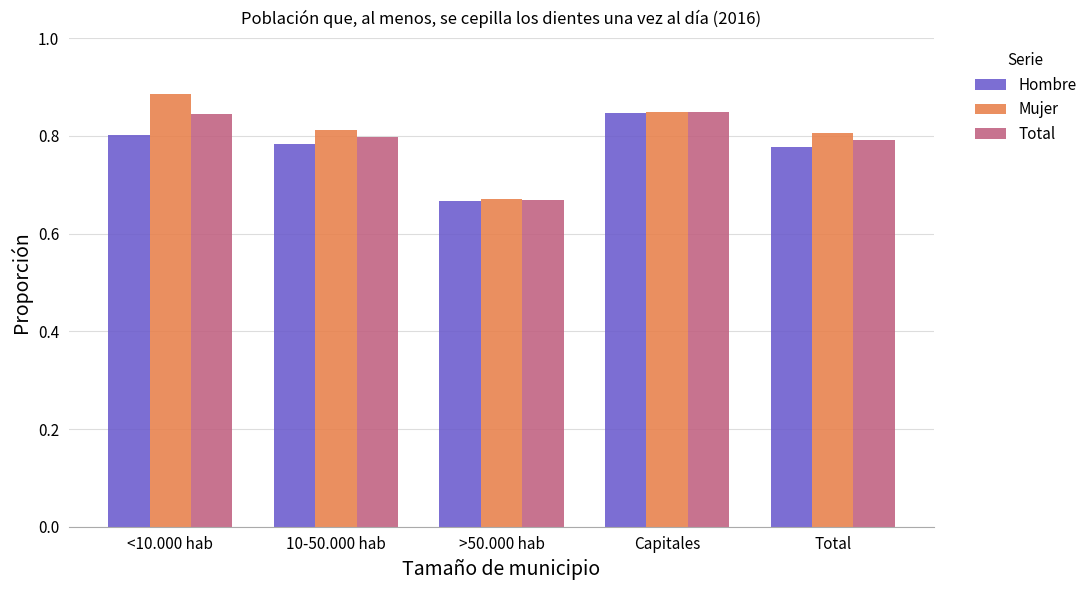

What is the total value across all series at Total?

2.4